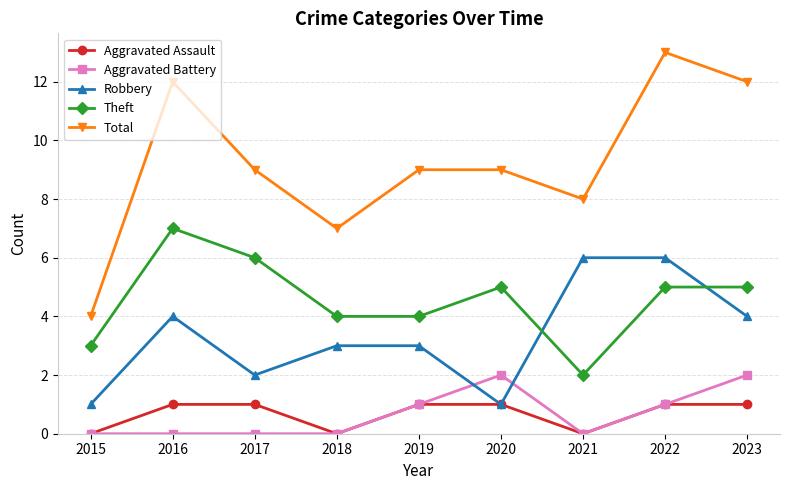

What is the greatest value displayed?

13